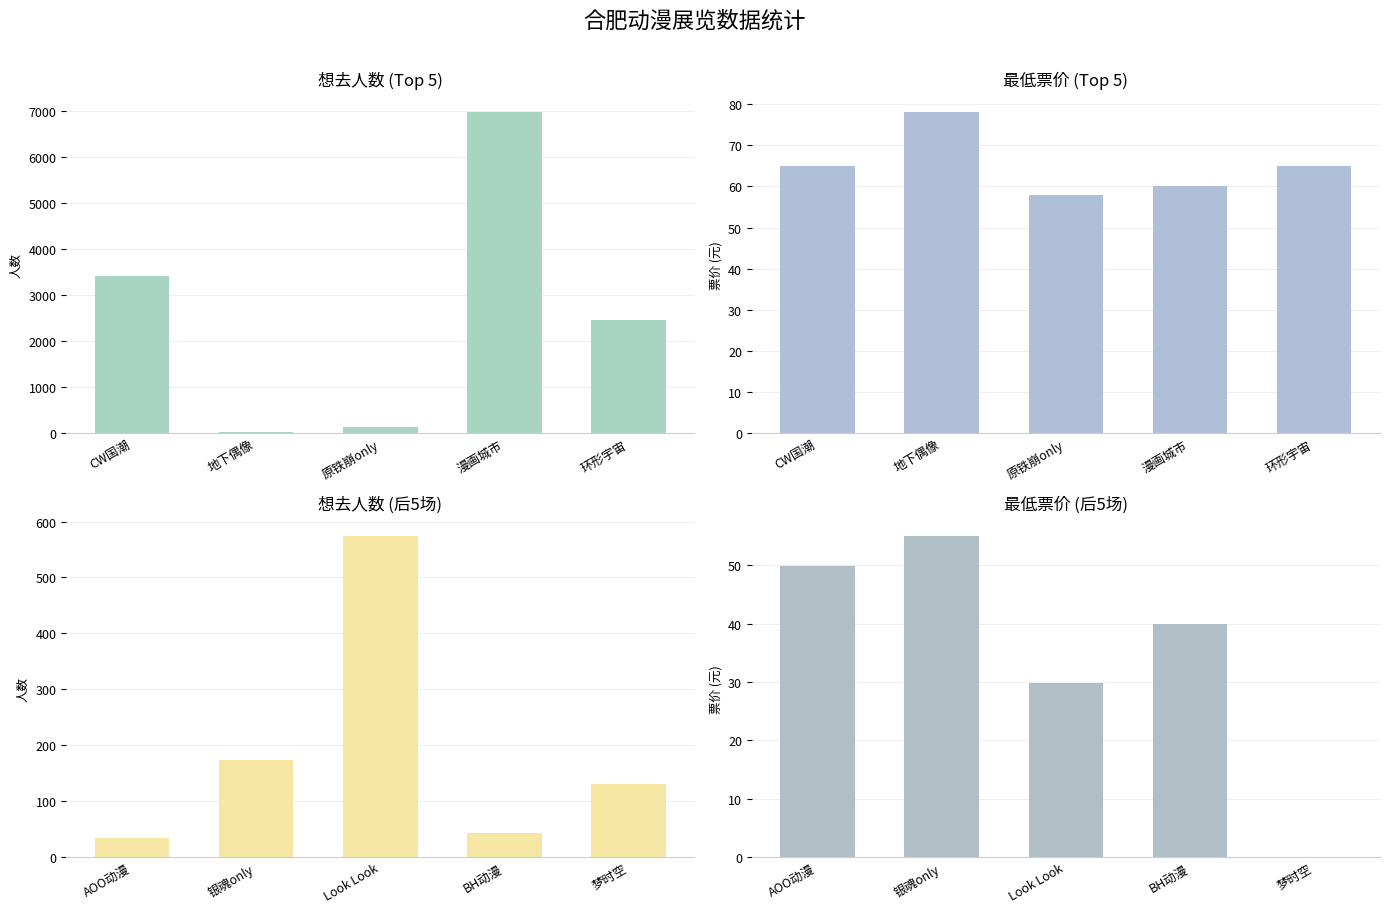

How many values in the 想去人数 (后5场) series exceed 131?

2